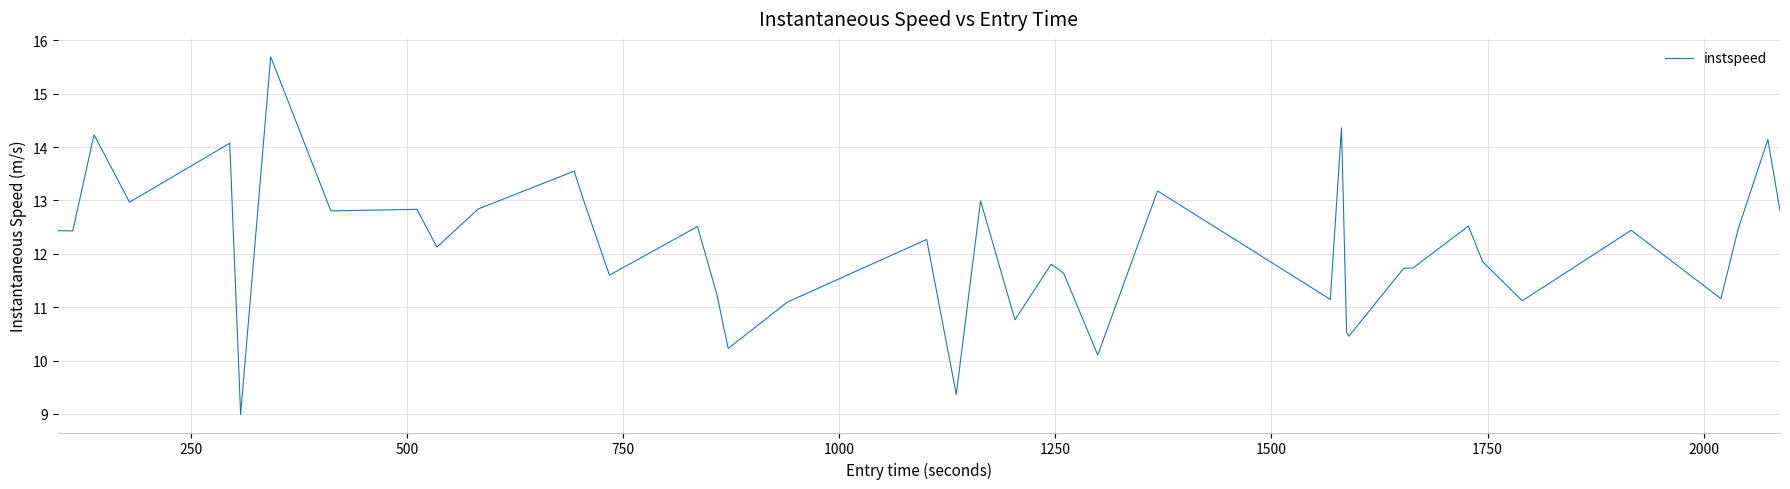

What is the difference between the maximum and minimum values?

6.7